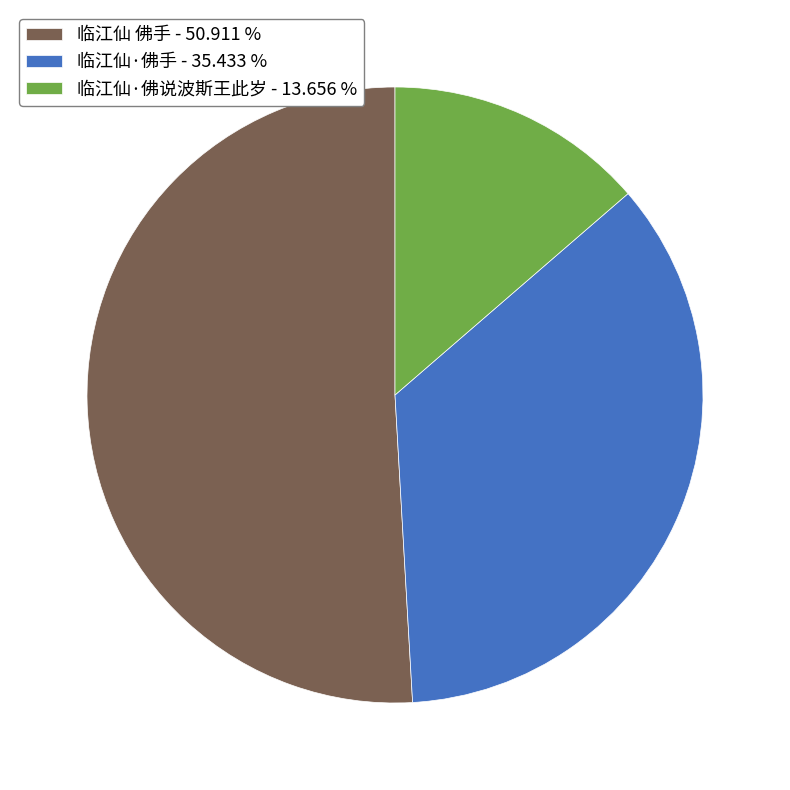

Which category has the smallest portion of the pie?

临江仙·佛说波斯王此岁